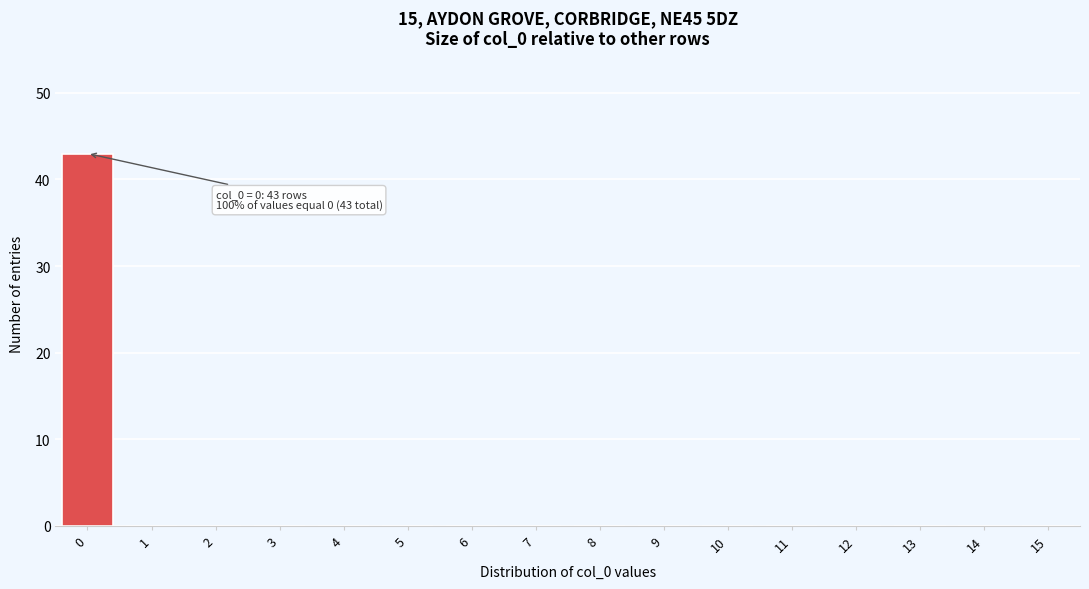

Reading left to right, list all the values displayed in this chart.

0=43	1=0	2=0	3=0	4=0	5=0	6=0	7=0	8=0	9=0	10=0	11=0	12=0	13=0	14=0	15=0